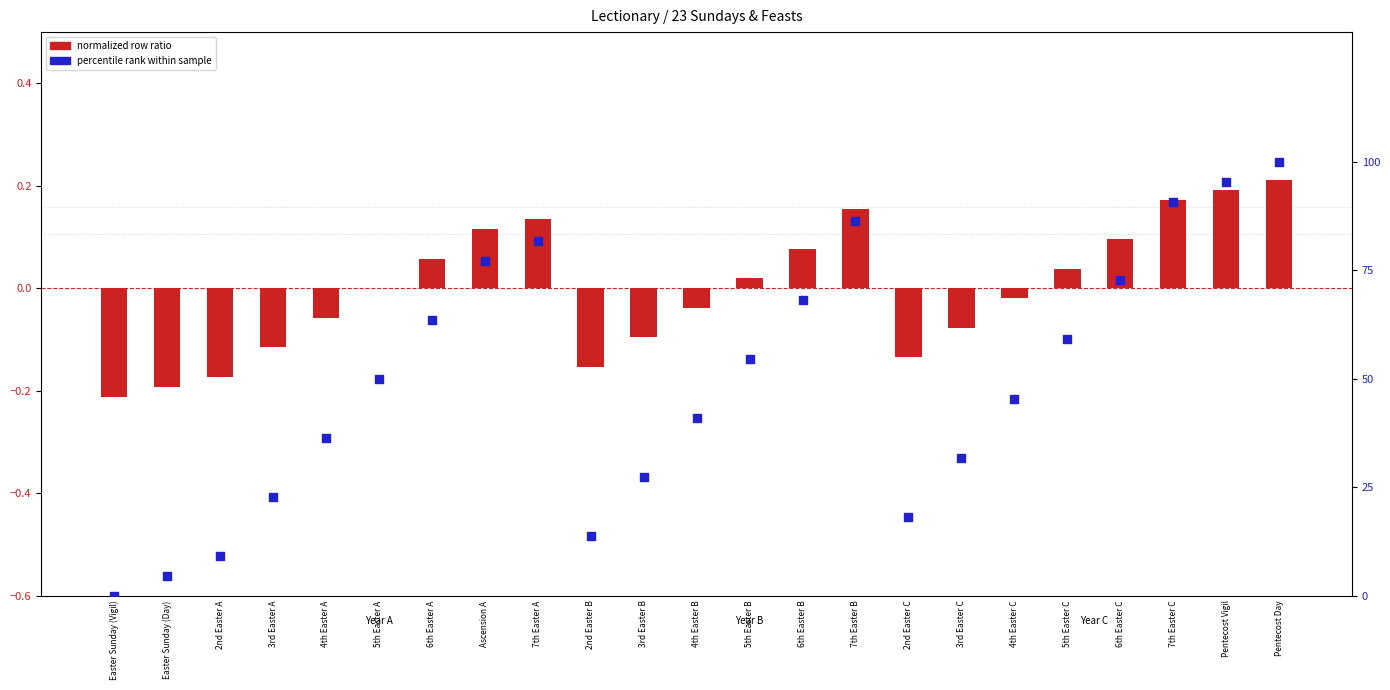

At which category is the sum across all series the highest?

Pentecost Day